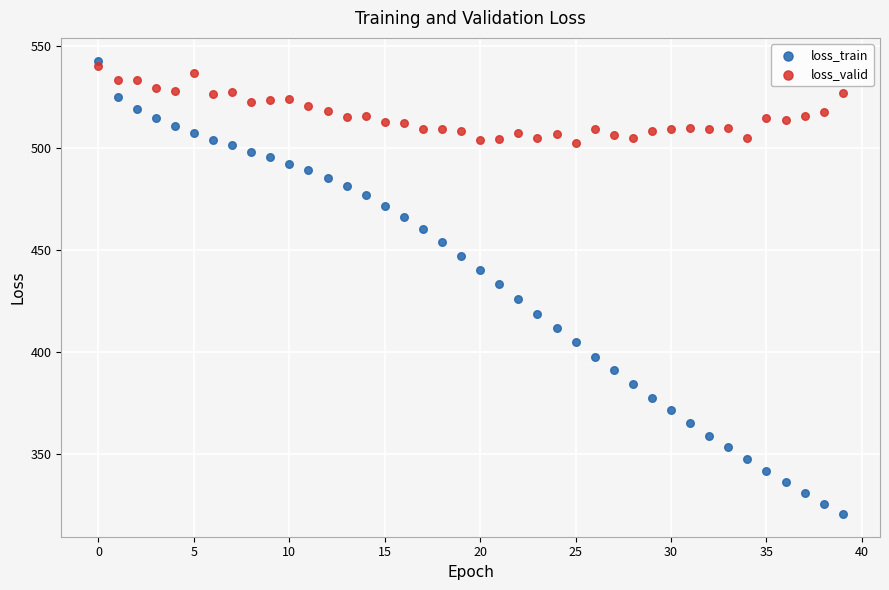

Which series contains the lowest Y value?

loss_train